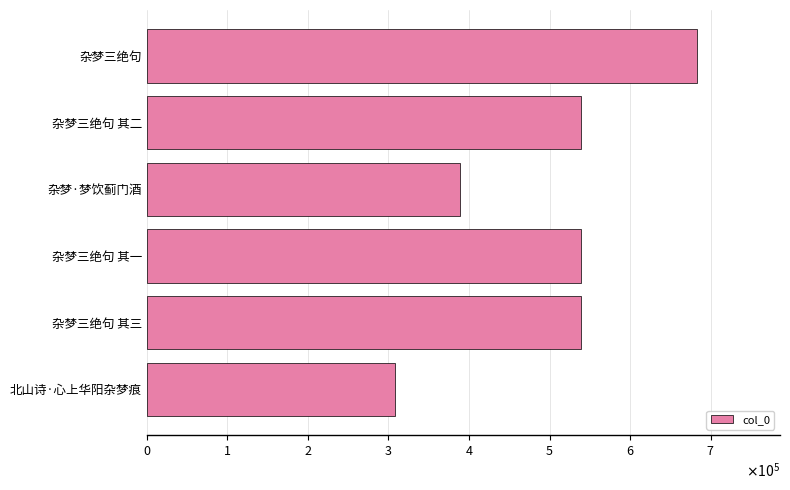

Does the chart contain any negative values?

No